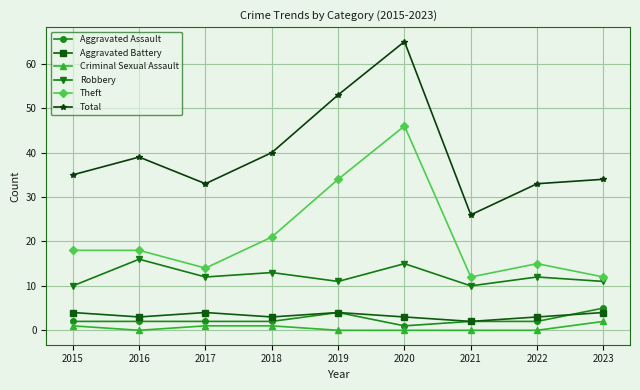

What are all the series names shown in the legend?

Aggravated Assault, Aggravated Battery, Criminal Sexual Assault, Robbery, Theft, Total